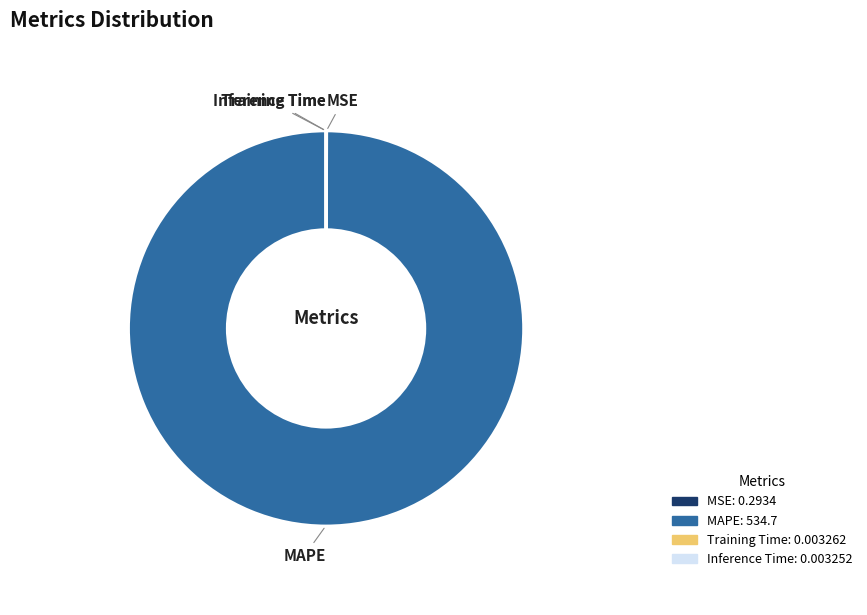

True or false: MAPE accounts for 88% of the total.

False